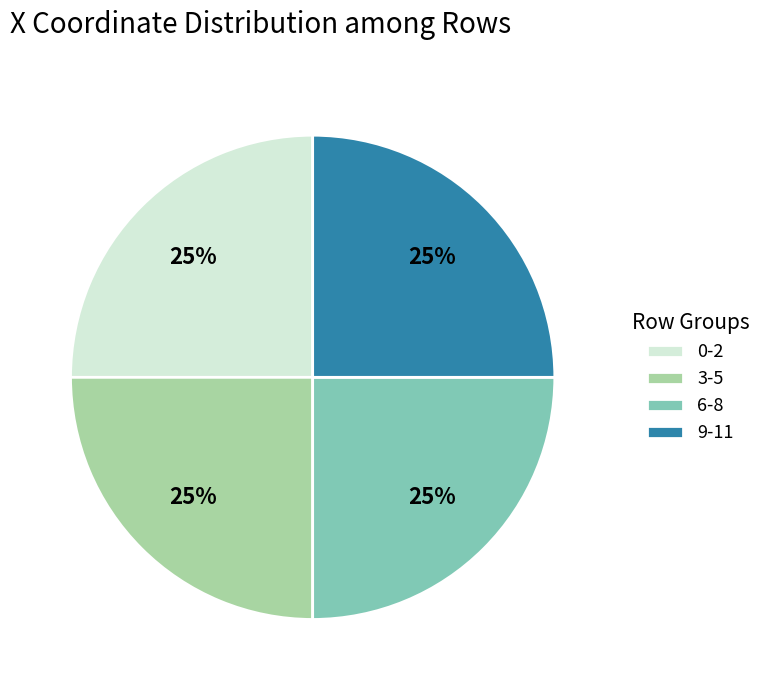

Approximately how many times larger is the value at 9-11 compared to 3-5?

1.0